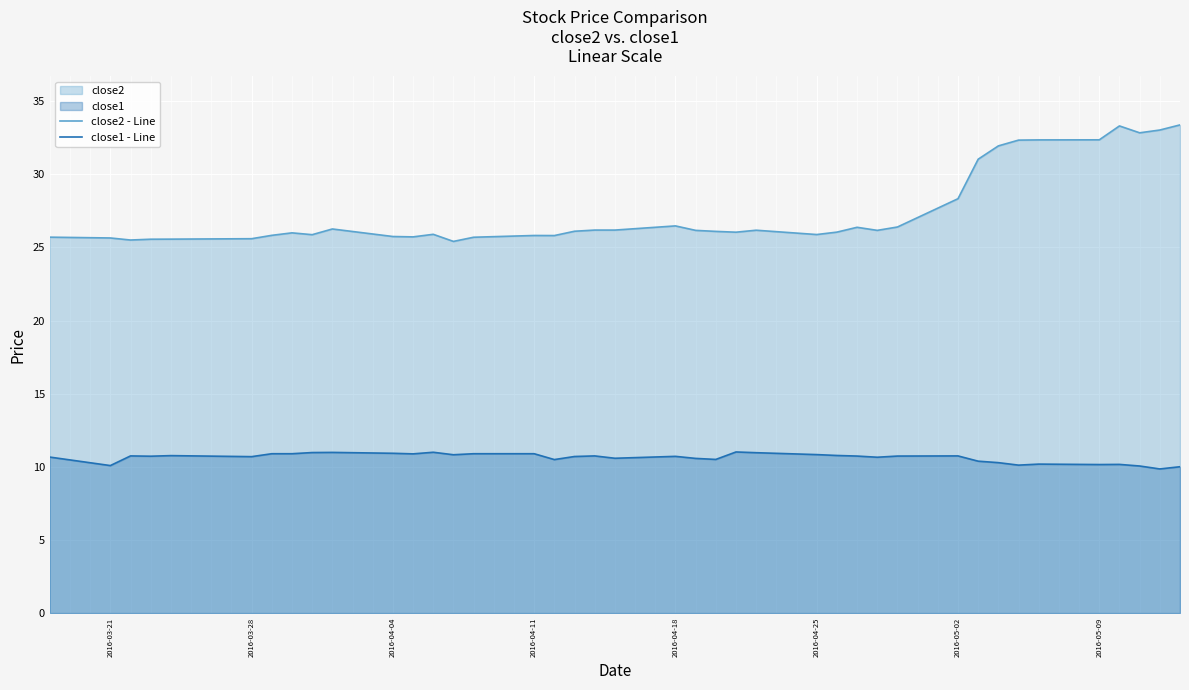

True or false: close2 - Line and close1 - Line intersect in this chart.

False